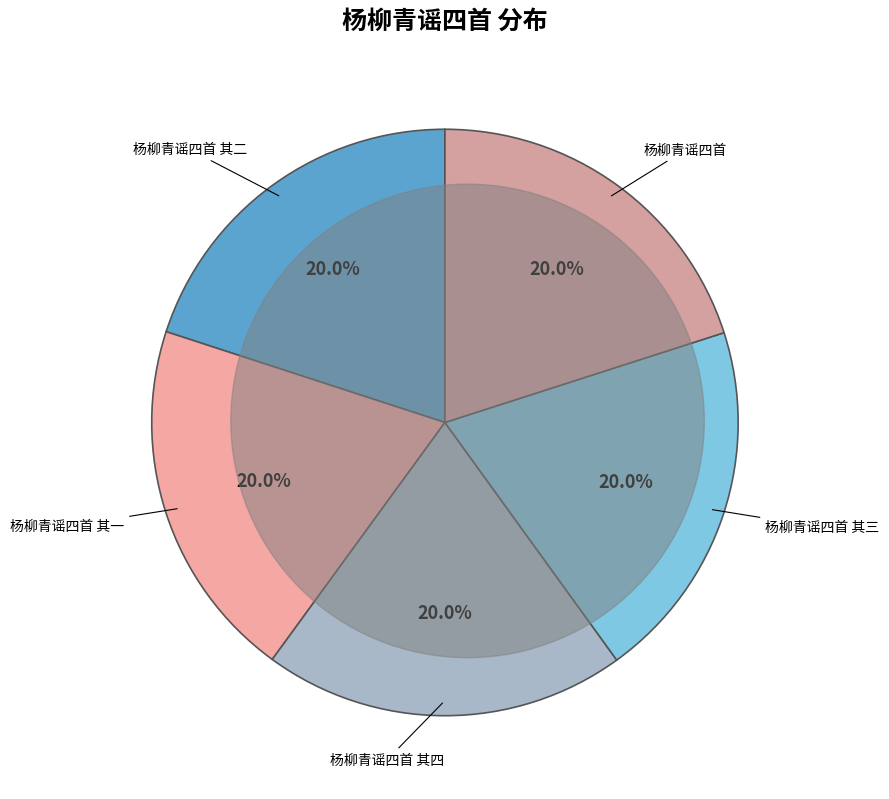

To the nearest percent, what percentage of the pie is 杨柳青谣四首 其四?

20%